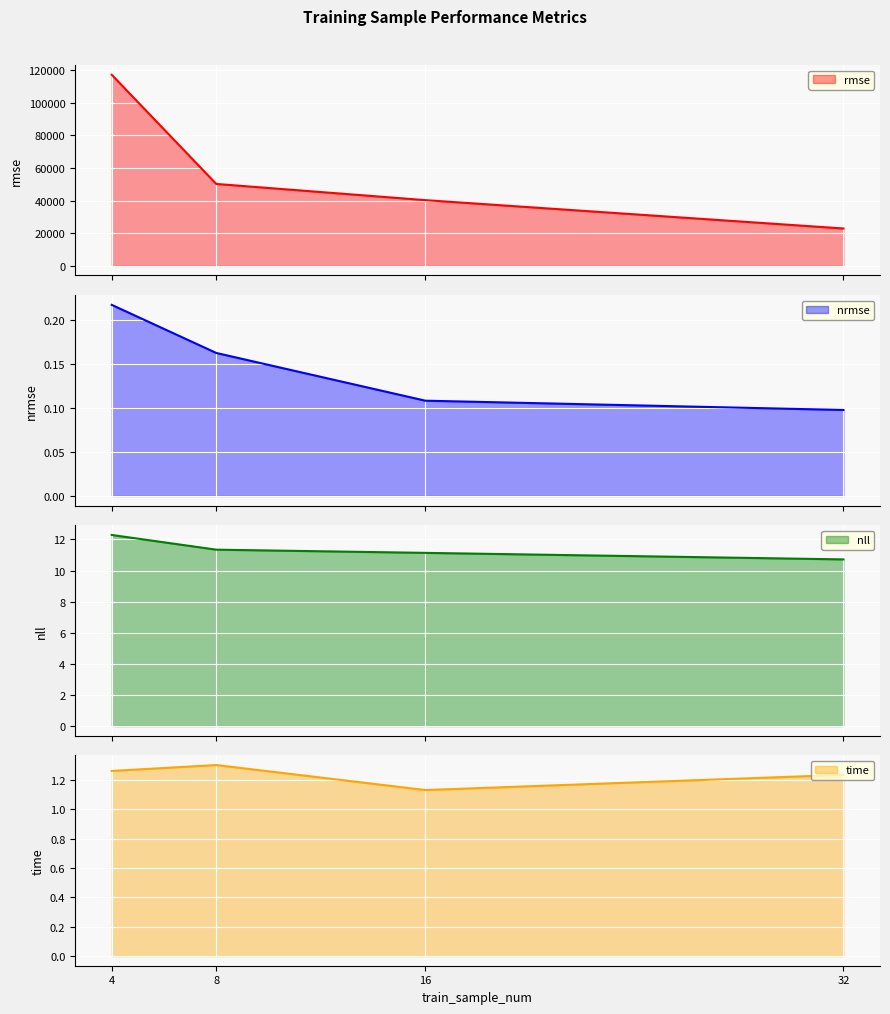

True or false: time and nrmse intersect in this chart.

False